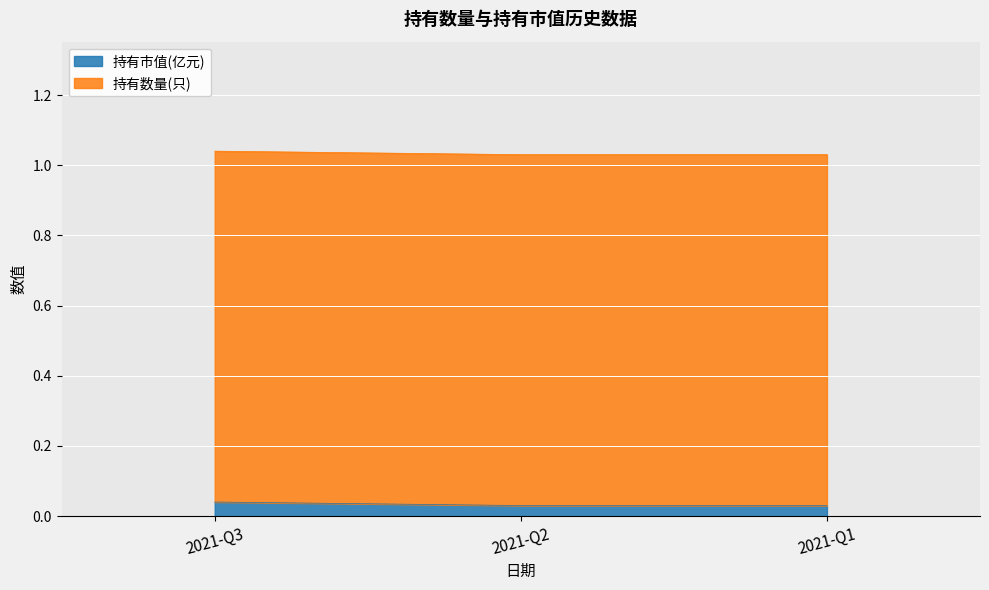

True or false: the data shows 0.0 at 2021-Q1.

False